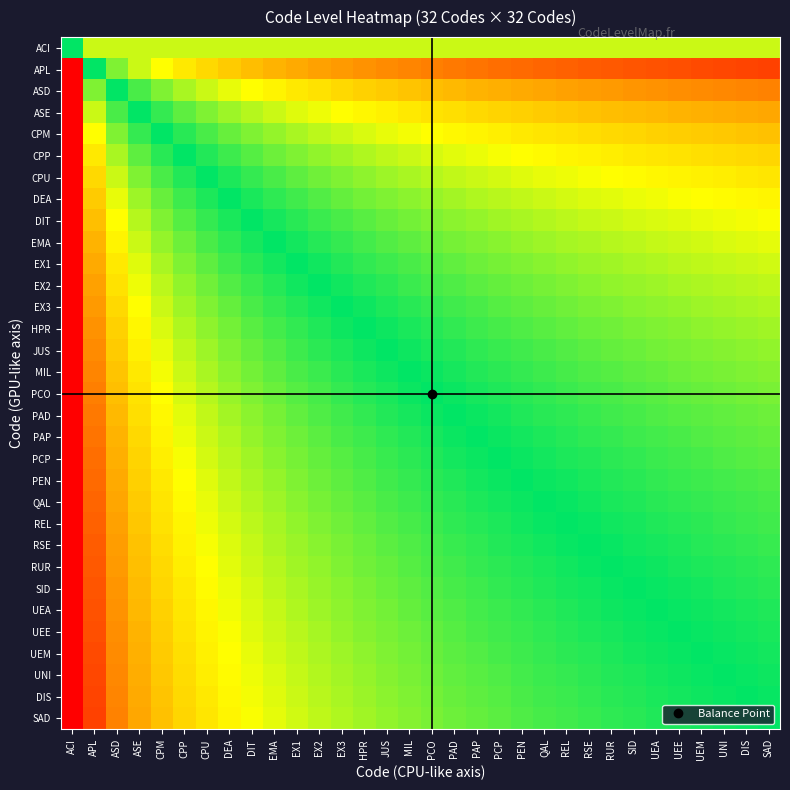

Reading left to right, extract all data points from this chart.

ACI: ACI=0.5	APL=0.6	ASD=0.6	ASE=0.6	CPM=0.6	CPP=0.6	CPU=0.6	DEA=0.6	DIT=0.6	EMA=0.6	EX1=0.6	EX2=0.6	EX3=0.6	HPR=0.6	JUS=0.6	MIL=0.6	PCO=0.6	PAD=0.6	PAP=0.6	PCP=0.6	PEN=0.6	QAL=0.6	REL=0.6	RSE=0.6	RUR=0.6	SID=0.6	UEA=0.6	UEE=0.6	UEM=0.6	UNI=0.6	DIS=0.6	SAD=0.6
APL: ACI=0.0	APL=0.5	ASD=0.6	ASE=0.6	CPM=0.7	CPP=0.7	CPU=0.7	DEA=0.7	DIT=0.8	EMA=0.8	EX1=0.8	EX2=0.8	EX3=0.8	HPR=0.8	JUS=0.8	MIL=0.8	PCO=0.8	PAD=0.8	PAP=0.8	PCP=0.9	PEN=0.9	QAL=0.9	REL=0.9	RSE=0.9	RUR=0.9	SID=0.9	UEA=0.9	UEE=0.9	UEM=0.9	UNI=0.9	DIS=0.9	SAD=0.9
ASD: ACI=0.0	APL=0.4	ASD=0.5	ASE=0.5	CPM=0.6	CPP=0.6	CPU=0.6	DEA=0.7	DIT=0.7	EMA=0.7	EX1=0.7	EX2=0.7	EX3=0.7	HPR=0.7	JUS=0.7	MIL=0.7	PCO=0.8	PAD=0.8	PAP=0.8	PCP=0.8	PEN=0.8	QAL=0.8	REL=0.8	RSE=0.8	RUR=0.8	SID=0.8	UEA=0.8	UEE=0.8	UEM=0.8	UNI=0.8	DIS=0.8	SAD=0.8
ASE: ACI=0.0	APL=0.4	ASD=0.5	ASE=0.5	CPM=0.5	CPP=0.6	CPU=0.6	DEA=0.6	DIT=0.6	EMA=0.6	EX1=0.6	EX2=0.7	EX3=0.7	HPR=0.7	JUS=0.7	MIL=0.7	PCO=0.7	PAD=0.7	PAP=0.7	PCP=0.7	PEN=0.7	QAL=0.7	REL=0.7	RSE=0.7	RUR=0.8	SID=0.8	UEA=0.8	UEE=0.8	UEM=0.8	UNI=0.8	DIS=0.8	SAD=0.8
CPM: ACI=0.0	APL=0.3	ASD=0.4	ASE=0.5	CPM=0.5	CPP=0.5	CPU=0.5	DEA=0.6	DIT=0.6	EMA=0.6	EX1=0.6	EX2=0.6	EX3=0.6	HPR=0.6	JUS=0.7	MIL=0.7	PCO=0.7	PAD=0.7	PAP=0.7	PCP=0.7	PEN=0.7	QAL=0.7	REL=0.7	RSE=0.7	RUR=0.7	SID=0.7	UEA=0.7	UEE=0.7	UEM=0.7	UNI=0.7	DIS=0.7	SAD=0.7
CPP: ACI=0.0	APL=0.3	ASD=0.4	ASE=0.4	CPM=0.5	CPP=0.5	CPU=0.5	DEA=0.5	DIT=0.6	EMA=0.6	EX1=0.6	EX2=0.6	EX3=0.6	HPR=0.6	JUS=0.6	MIL=0.6	PCO=0.6	PAD=0.6	PAP=0.7	PCP=0.7	PEN=0.7	QAL=0.7	REL=0.7	RSE=0.7	RUR=0.7	SID=0.7	UEA=0.7	UEE=0.7	UEM=0.7	UNI=0.7	DIS=0.7	SAD=0.7
CPU: ACI=0.0	APL=0.3	ASD=0.4	ASE=0.4	CPM=0.5	CPP=0.5	CPU=0.5	DEA=0.5	DIT=0.5	EMA=0.5	EX1=0.6	EX2=0.6	EX3=0.6	HPR=0.6	JUS=0.6	MIL=0.6	PCO=0.6	PAD=0.6	PAP=0.6	PCP=0.6	PEN=0.6	QAL=0.7	REL=0.7	RSE=0.7	RUR=0.7	SID=0.7	UEA=0.7	UEE=0.7	UEM=0.7	UNI=0.7	DIS=0.7	SAD=0.7
DEA: ACI=0.0	APL=0.3	ASD=0.3	ASE=0.4	CPM=0.4	CPP=0.5	CPU=0.5	DEA=0.5	DIT=0.5	EMA=0.5	EX1=0.5	EX2=0.6	EX3=0.6	HPR=0.6	JUS=0.6	MIL=0.6	PCO=0.6	PAD=0.6	PAP=0.6	PCP=0.6	PEN=0.6	QAL=0.6	REL=0.6	RSE=0.6	RUR=0.6	SID=0.7	UEA=0.7	UEE=0.7	UEM=0.7	UNI=0.7	DIS=0.7	SAD=0.7
DIT: ACI=0.0	APL=0.2	ASD=0.3	ASE=0.4	CPM=0.4	CPP=0.4	CPU=0.5	DEA=0.5	DIT=0.5	EMA=0.5	EX1=0.5	EX2=0.5	EX3=0.5	HPR=0.6	JUS=0.6	MIL=0.6	PCO=0.6	PAD=0.6	PAP=0.6	PCP=0.6	PEN=0.6	QAL=0.6	REL=0.6	RSE=0.6	RUR=0.6	SID=0.6	UEA=0.6	UEE=0.6	UEM=0.7	UNI=0.7	DIS=0.7	SAD=0.7
EMA: ACI=0.0	APL=0.2	ASD=0.3	ASE=0.4	CPM=0.4	CPP=0.4	CPU=0.5	DEA=0.5	DIT=0.5	EMA=0.5	EX1=0.5	EX2=0.5	EX3=0.5	HPR=0.5	JUS=0.6	MIL=0.6	PCO=0.6	PAD=0.6	PAP=0.6	PCP=0.6	PEN=0.6	QAL=0.6	REL=0.6	RSE=0.6	RUR=0.6	SID=0.6	UEA=0.6	UEE=0.6	UEM=0.6	UNI=0.6	DIS=0.6	SAD=0.6
EX1: ACI=0.0	APL=0.2	ASD=0.3	ASE=0.4	CPM=0.4	CPP=0.4	CPU=0.4	DEA=0.5	DIT=0.5	EMA=0.5	EX1=0.5	EX2=0.5	EX3=0.5	HPR=0.5	JUS=0.5	MIL=0.5	PCO=0.6	PAD=0.6	PAP=0.6	PCP=0.6	PEN=0.6	QAL=0.6	REL=0.6	RSE=0.6	RUR=0.6	SID=0.6	UEA=0.6	UEE=0.6	UEM=0.6	UNI=0.6	DIS=0.6	SAD=0.6
EX2: ACI=0.0	APL=0.2	ASD=0.3	ASE=0.3	CPM=0.4	CPP=0.4	CPU=0.4	DEA=0.4	DIT=0.5	EMA=0.5	EX1=0.5	EX2=0.5	EX3=0.5	HPR=0.5	JUS=0.5	MIL=0.5	PCO=0.5	PAD=0.6	PAP=0.6	PCP=0.6	PEN=0.6	QAL=0.6	REL=0.6	RSE=0.6	RUR=0.6	SID=0.6	UEA=0.6	UEE=0.6	UEM=0.6	UNI=0.6	DIS=0.6	SAD=0.6
EX3: ACI=0.0	APL=0.2	ASD=0.3	ASE=0.3	CPM=0.4	CPP=0.4	CPU=0.4	DEA=0.4	DIT=0.5	EMA=0.5	EX1=0.5	EX2=0.5	EX3=0.5	HPR=0.5	JUS=0.5	MIL=0.5	PCO=0.5	PAD=0.5	PAP=0.5	PCP=0.6	PEN=0.6	QAL=0.6	REL=0.6	RSE=0.6	RUR=0.6	SID=0.6	UEA=0.6	UEE=0.6	UEM=0.6	UNI=0.6	DIS=0.6	SAD=0.6
HPR: ACI=0.0	APL=0.2	ASD=0.3	ASE=0.3	CPM=0.4	CPP=0.4	CPU=0.4	DEA=0.4	DIT=0.4	EMA=0.5	EX1=0.5	EX2=0.5	EX3=0.5	HPR=0.5	JUS=0.5	MIL=0.5	PCO=0.5	PAD=0.5	PAP=0.5	PCP=0.5	PEN=0.6	QAL=0.6	REL=0.6	RSE=0.6	RUR=0.6	SID=0.6	UEA=0.6	UEE=0.6	UEM=0.6	UNI=0.6	DIS=0.6	SAD=0.6
JUS: ACI=0.0	APL=0.2	ASD=0.3	ASE=0.3	CPM=0.3	CPP=0.4	CPU=0.4	DEA=0.4	DIT=0.4	EMA=0.4	EX1=0.5	EX2=0.5	EX3=0.5	HPR=0.5	JUS=0.5	MIL=0.5	PCO=0.5	PAD=0.5	PAP=0.5	PCP=0.5	PEN=0.5	QAL=0.5	REL=0.6	RSE=0.6	RUR=0.6	SID=0.6	UEA=0.6	UEE=0.6	UEM=0.6	UNI=0.6	DIS=0.6	SAD=0.6
MIL: ACI=0.0	APL=0.2	ASD=0.3	ASE=0.3	CPM=0.3	CPP=0.4	CPU=0.4	DEA=0.4	DIT=0.4	EMA=0.4	EX1=0.5	EX2=0.5	EX3=0.5	HPR=0.5	JUS=0.5	MIL=0.5	PCO=0.5	PAD=0.5	PAP=0.5	PCP=0.5	PEN=0.5	QAL=0.5	REL=0.5	RSE=0.6	RUR=0.6	SID=0.6	UEA=0.6	UEE=0.6	UEM=0.6	UNI=0.6	DIS=0.6	SAD=0.6
PCO: ACI=0.0	APL=0.2	ASD=0.2	ASE=0.3	CPM=0.3	CPP=0.4	CPU=0.4	DEA=0.4	DIT=0.4	EMA=0.4	EX1=0.4	EX2=0.5	EX3=0.5	HPR=0.5	JUS=0.5	MIL=0.5	PCO=0.5	PAD=0.5	PAP=0.5	PCP=0.5	PEN=0.5	QAL=0.5	REL=0.5	RSE=0.5	RUR=0.5	SID=0.6	UEA=0.6	UEE=0.6	UEM=0.6	UNI=0.6	DIS=0.6	SAD=0.6
PAD: ACI=0.0	APL=0.2	ASD=0.2	ASE=0.3	CPM=0.3	CPP=0.4	CPU=0.4	DEA=0.4	DIT=0.4	EMA=0.4	EX1=0.4	EX2=0.4	EX3=0.5	HPR=0.5	JUS=0.5	MIL=0.5	PCO=0.5	PAD=0.5	PAP=0.5	PCP=0.5	PEN=0.5	QAL=0.5	REL=0.5	RSE=0.5	RUR=0.5	SID=0.5	UEA=0.6	UEE=0.6	UEM=0.6	UNI=0.6	DIS=0.6	SAD=0.6
PAP: ACI=0.0	APL=0.2	ASD=0.2	ASE=0.3	CPM=0.3	CPP=0.3	CPU=0.4	DEA=0.4	DIT=0.4	EMA=0.4	EX1=0.4	EX2=0.4	EX3=0.5	HPR=0.5	JUS=0.5	MIL=0.5	PCO=0.5	PAD=0.5	PAP=0.5	PCP=0.5	PEN=0.5	QAL=0.5	REL=0.5	RSE=0.5	RUR=0.5	SID=0.5	UEA=0.5	UEE=0.5	UEM=0.6	UNI=0.6	DIS=0.6	SAD=0.6
PCP: ACI=0.0	APL=0.1	ASD=0.2	ASE=0.3	CPM=0.3	CPP=0.3	CPU=0.4	DEA=0.4	DIT=0.4	EMA=0.4	EX1=0.4	EX2=0.4	EX3=0.4	HPR=0.5	JUS=0.5	MIL=0.5	PCO=0.5	PAD=0.5	PAP=0.5	PCP=0.5	PEN=0.5	QAL=0.5	REL=0.5	RSE=0.5	RUR=0.5	SID=0.5	UEA=0.5	UEE=0.5	UEM=0.5	UNI=0.6	DIS=0.6	SAD=0.6
PEN: ACI=0.0	APL=0.1	ASD=0.2	ASE=0.3	CPM=0.3	CPP=0.3	CPU=0.4	DEA=0.4	DIT=0.4	EMA=0.4	EX1=0.4	EX2=0.4	EX3=0.4	HPR=0.4	JUS=0.5	MIL=0.5	PCO=0.5	PAD=0.5	PAP=0.5	PCP=0.5	PEN=0.5	QAL=0.5	REL=0.5	RSE=0.5	RUR=0.5	SID=0.5	UEA=0.5	UEE=0.5	UEM=0.5	UNI=0.5	DIS=0.5	SAD=0.6
QAL: ACI=0.0	APL=0.1	ASD=0.2	ASE=0.3	CPM=0.3	CPP=0.3	CPU=0.3	DEA=0.4	DIT=0.4	EMA=0.4	EX1=0.4	EX2=0.4	EX3=0.4	HPR=0.4	JUS=0.5	MIL=0.5	PCO=0.5	PAD=0.5	PAP=0.5	PCP=0.5	PEN=0.5	QAL=0.5	REL=0.5	RSE=0.5	RUR=0.5	SID=0.5	UEA=0.5	UEE=0.5	UEM=0.5	UNI=0.5	DIS=0.5	SAD=0.5
REL: ACI=0.0	APL=0.1	ASD=0.2	ASE=0.3	CPM=0.3	CPP=0.3	CPU=0.3	DEA=0.4	DIT=0.4	EMA=0.4	EX1=0.4	EX2=0.4	EX3=0.4	HPR=0.4	JUS=0.4	MIL=0.5	PCO=0.5	PAD=0.5	PAP=0.5	PCP=0.5	PEN=0.5	QAL=0.5	REL=0.5	RSE=0.5	RUR=0.5	SID=0.5	UEA=0.5	UEE=0.5	UEM=0.5	UNI=0.5	DIS=0.5	SAD=0.5
RSE: ACI=0.0	APL=0.1	ASD=0.2	ASE=0.3	CPM=0.3	CPP=0.3	CPU=0.3	DEA=0.4	DIT=0.4	EMA=0.4	EX1=0.4	EX2=0.4	EX3=0.4	HPR=0.4	JUS=0.4	MIL=0.4	PCO=0.5	PAD=0.5	PAP=0.5	PCP=0.5	PEN=0.5	QAL=0.5	REL=0.5	RSE=0.5	RUR=0.5	SID=0.5	UEA=0.5	UEE=0.5	UEM=0.5	UNI=0.5	DIS=0.5	SAD=0.5
RUR: ACI=0.0	APL=0.1	ASD=0.2	ASE=0.2	CPM=0.3	CPP=0.3	CPU=0.3	DEA=0.4	DIT=0.4	EMA=0.4	EX1=0.4	EX2=0.4	EX3=0.4	HPR=0.4	JUS=0.4	MIL=0.4	PCO=0.5	PAD=0.5	PAP=0.5	PCP=0.5	PEN=0.5	QAL=0.5	REL=0.5	RSE=0.5	RUR=0.5	SID=0.5	UEA=0.5	UEE=0.5	UEM=0.5	UNI=0.5	DIS=0.5	SAD=0.5
SID: ACI=0.0	APL=0.1	ASD=0.2	ASE=0.2	CPM=0.3	CPP=0.3	CPU=0.3	DEA=0.3	DIT=0.4	EMA=0.4	EX1=0.4	EX2=0.4	EX3=0.4	HPR=0.4	JUS=0.4	MIL=0.4	PCO=0.4	PAD=0.5	PAP=0.5	PCP=0.5	PEN=0.5	QAL=0.5	REL=0.5	RSE=0.5	RUR=0.5	SID=0.5	UEA=0.5	UEE=0.5	UEM=0.5	UNI=0.5	DIS=0.5	SAD=0.5
UEA: ACI=0.0	APL=0.1	ASD=0.2	ASE=0.2	CPM=0.3	CPP=0.3	CPU=0.3	DEA=0.3	DIT=0.4	EMA=0.4	EX1=0.4	EX2=0.4	EX3=0.4	HPR=0.4	JUS=0.4	MIL=0.4	PCO=0.4	PAD=0.4	PAP=0.5	PCP=0.5	PEN=0.5	QAL=0.5	REL=0.5	RSE=0.5	RUR=0.5	SID=0.5	UEA=0.5	UEE=0.5	UEM=0.5	UNI=0.5	DIS=0.5	SAD=0.5
UEE: ACI=0.0	APL=0.1	ASD=0.2	ASE=0.2	CPM=0.3	CPP=0.3	CPU=0.3	DEA=0.3	DIT=0.4	EMA=0.4	EX1=0.4	EX2=0.4	EX3=0.4	HPR=0.4	JUS=0.4	MIL=0.4	PCO=0.4	PAD=0.4	PAP=0.5	PCP=0.5	PEN=0.5	QAL=0.5	REL=0.5	RSE=0.5	RUR=0.5	SID=0.5	UEA=0.5	UEE=0.5	UEM=0.5	UNI=0.5	DIS=0.5	SAD=0.5
UEM: ACI=0.0	APL=0.1	ASD=0.2	ASE=0.2	CPM=0.3	CPP=0.3	CPU=0.3	DEA=0.3	DIT=0.3	EMA=0.4	EX1=0.4	EX2=0.4	EX3=0.4	HPR=0.4	JUS=0.4	MIL=0.4	PCO=0.4	PAD=0.4	PAP=0.4	PCP=0.5	PEN=0.5	QAL=0.5	REL=0.5	RSE=0.5	RUR=0.5	SID=0.5	UEA=0.5	UEE=0.5	UEM=0.5	UNI=0.5	DIS=0.5	SAD=0.5
UNI: ACI=0.0	APL=0.1	ASD=0.2	ASE=0.2	CPM=0.3	CPP=0.3	CPU=0.3	DEA=0.3	DIT=0.3	EMA=0.4	EX1=0.4	EX2=0.4	EX3=0.4	HPR=0.4	JUS=0.4	MIL=0.4	PCO=0.4	PAD=0.4	PAP=0.4	PCP=0.4	PEN=0.5	QAL=0.5	REL=0.5	RSE=0.5	RUR=0.5	SID=0.5	UEA=0.5	UEE=0.5	UEM=0.5	UNI=0.5	DIS=0.5	SAD=0.5
DIS: ACI=0.0	APL=0.1	ASD=0.2	ASE=0.2	CPM=0.3	CPP=0.3	CPU=0.3	DEA=0.3	DIT=0.3	EMA=0.4	EX1=0.4	EX2=0.4	EX3=0.4	HPR=0.4	JUS=0.4	MIL=0.4	PCO=0.4	PAD=0.4	PAP=0.4	PCP=0.4	PEN=0.5	QAL=0.5	REL=0.5	RSE=0.5	RUR=0.5	SID=0.5	UEA=0.5	UEE=0.5	UEM=0.5	UNI=0.5	DIS=0.5	SAD=0.5
SAD: ACI=0.0	APL=0.1	ASD=0.2	ASE=0.2	CPM=0.3	CPP=0.3	CPU=0.3	DEA=0.3	DIT=0.3	EMA=0.4	EX1=0.4	EX2=0.4	EX3=0.4	HPR=0.4	JUS=0.4	MIL=0.4	PCO=0.4	PAD=0.4	PAP=0.4	PCP=0.4	PEN=0.4	QAL=0.5	REL=0.5	RSE=0.5	RUR=0.5	SID=0.5	UEA=0.5	UEE=0.5	UEM=0.5	UNI=0.5	DIS=0.5	SAD=0.5